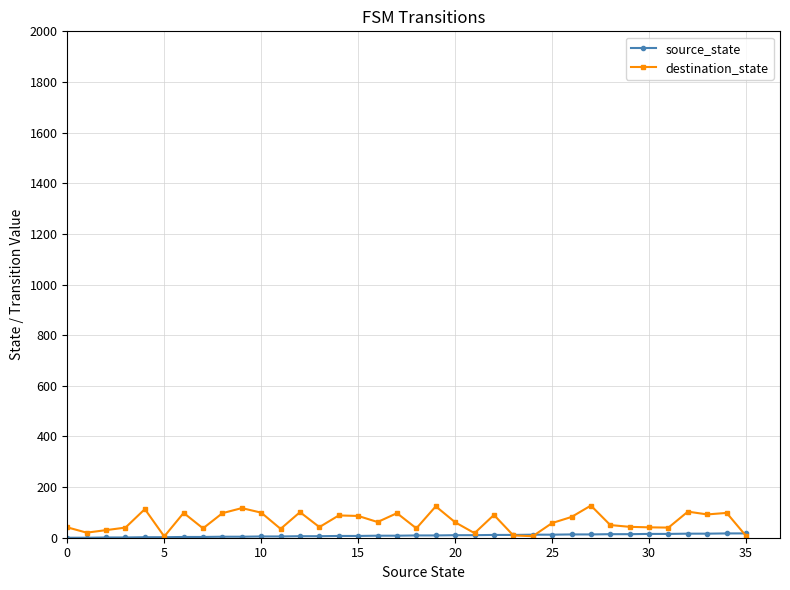

Which series has the largest range (max minus min)?

destination_state